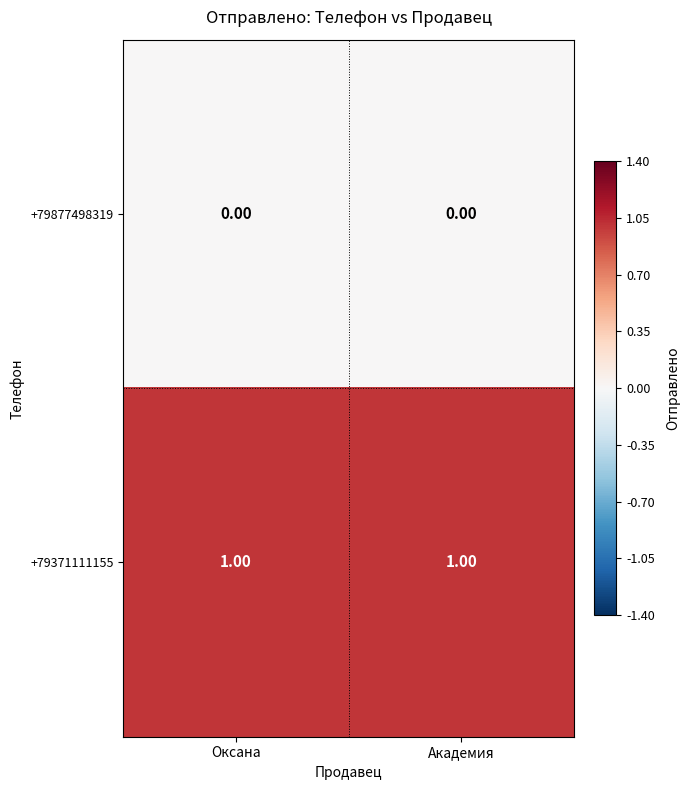

List the series in order of their peak value, highest first.

+79371111155, +79877498319